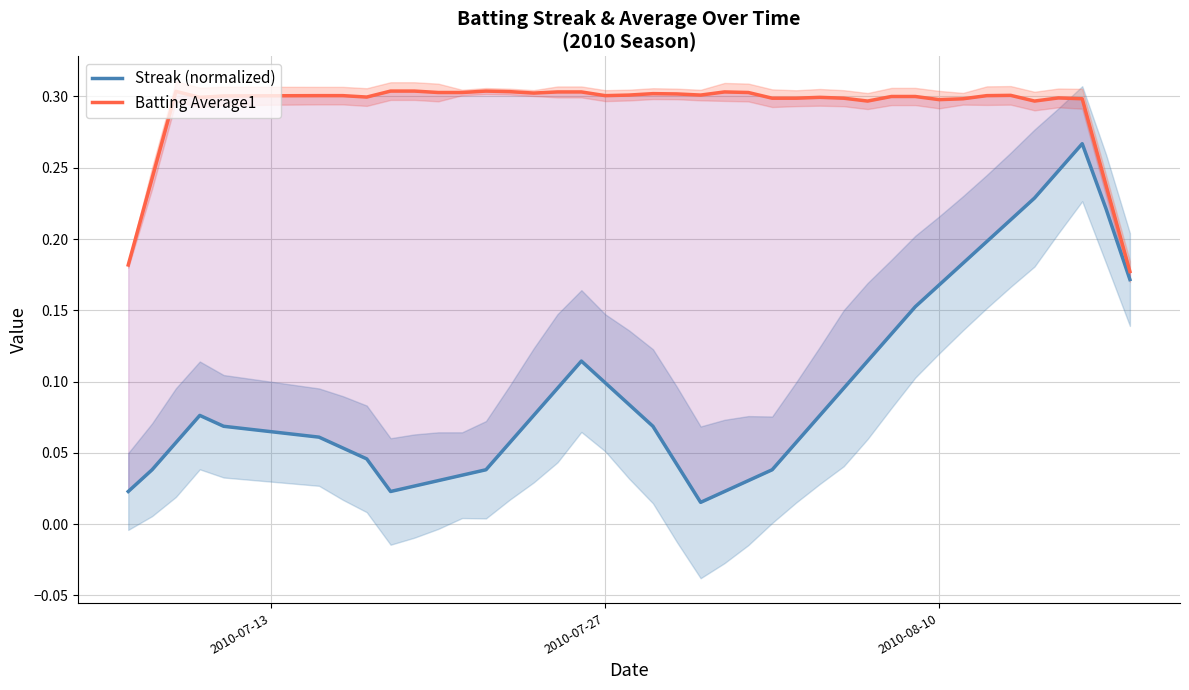

True or false: Streak (normalized) and Batting Average1 cross at least once.

False